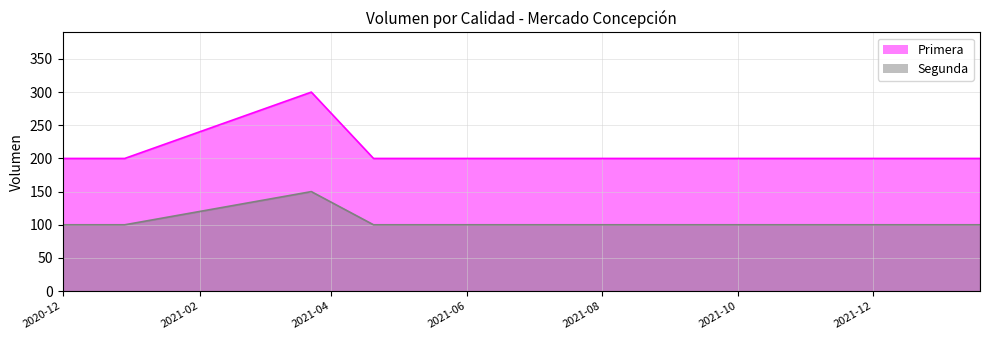

Which series has the largest range (max minus min)?

Primera